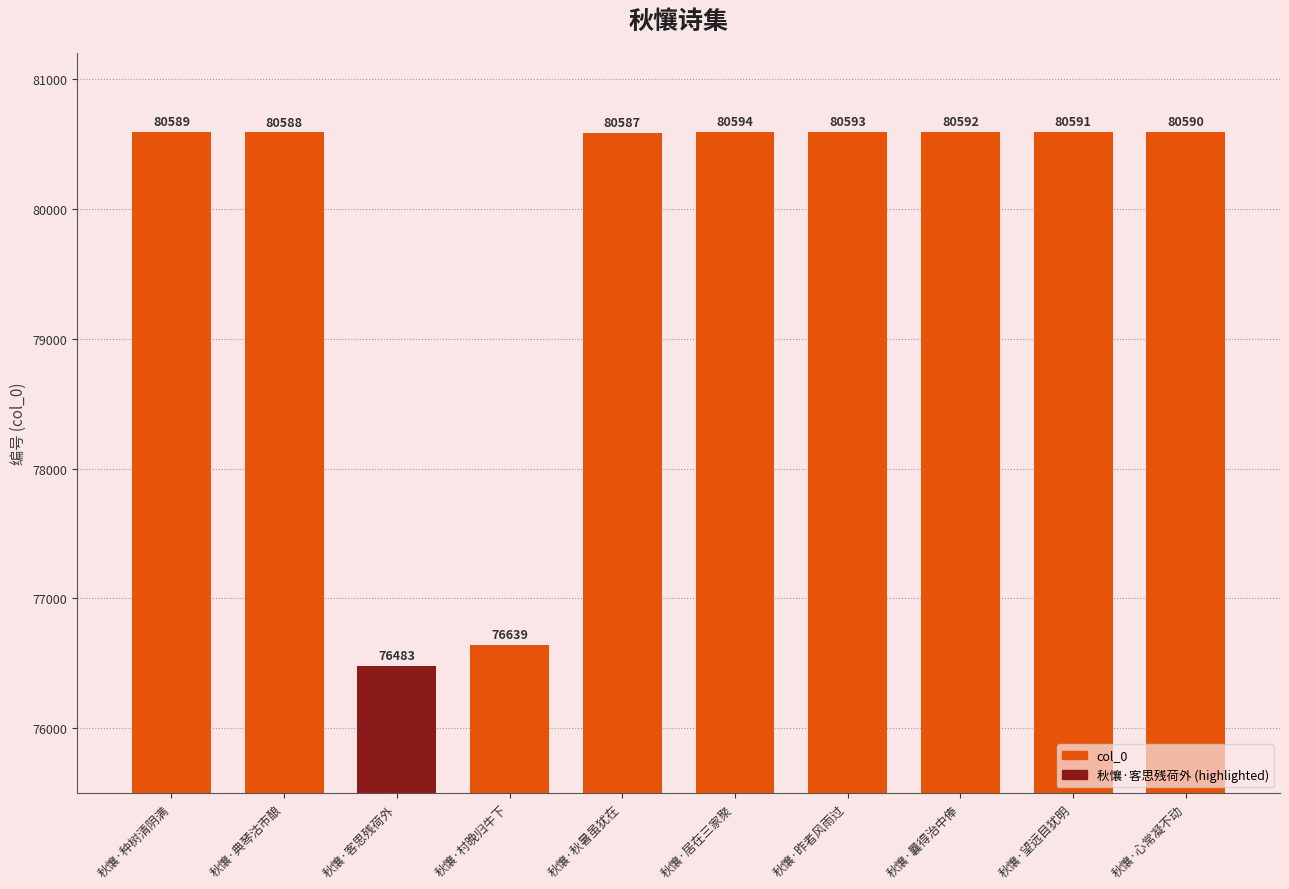

What is the ratio of the value at 秋懹·昨者风雨过 to the value at 秋懹·村晚归牛下?

1.1